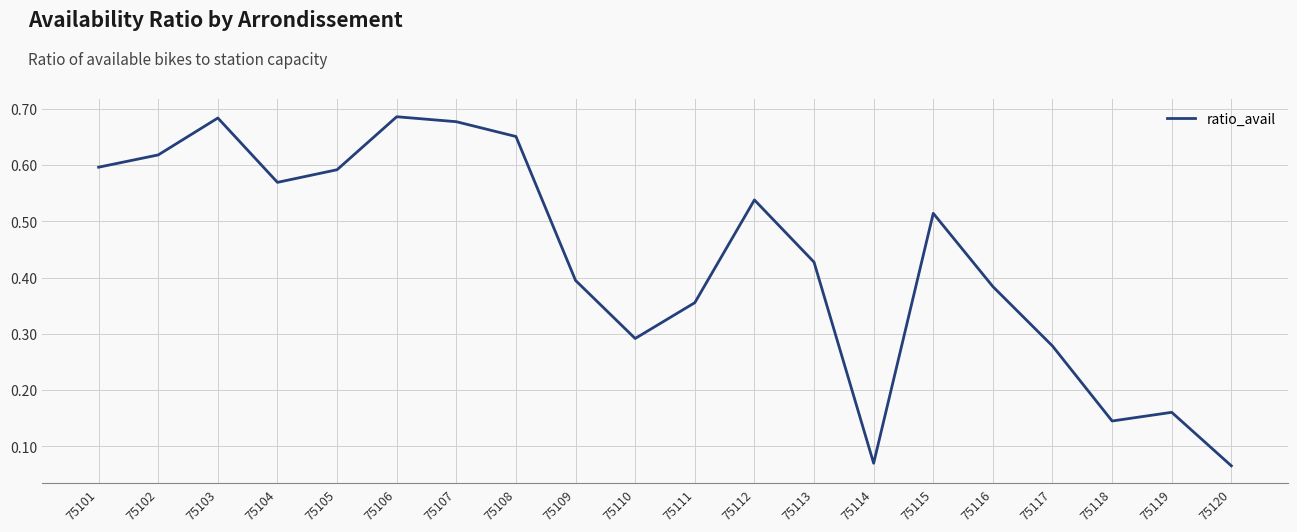

Between 75117 and 75104, which is larger?

75104